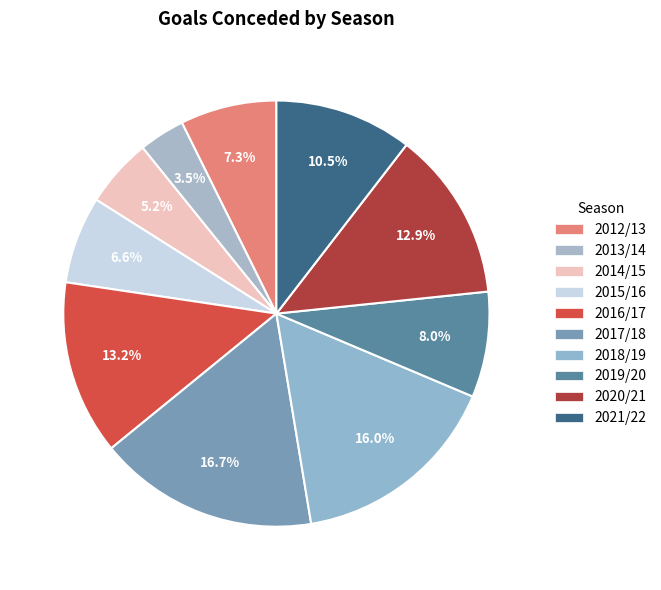

How many slices are in this pie chart?

10